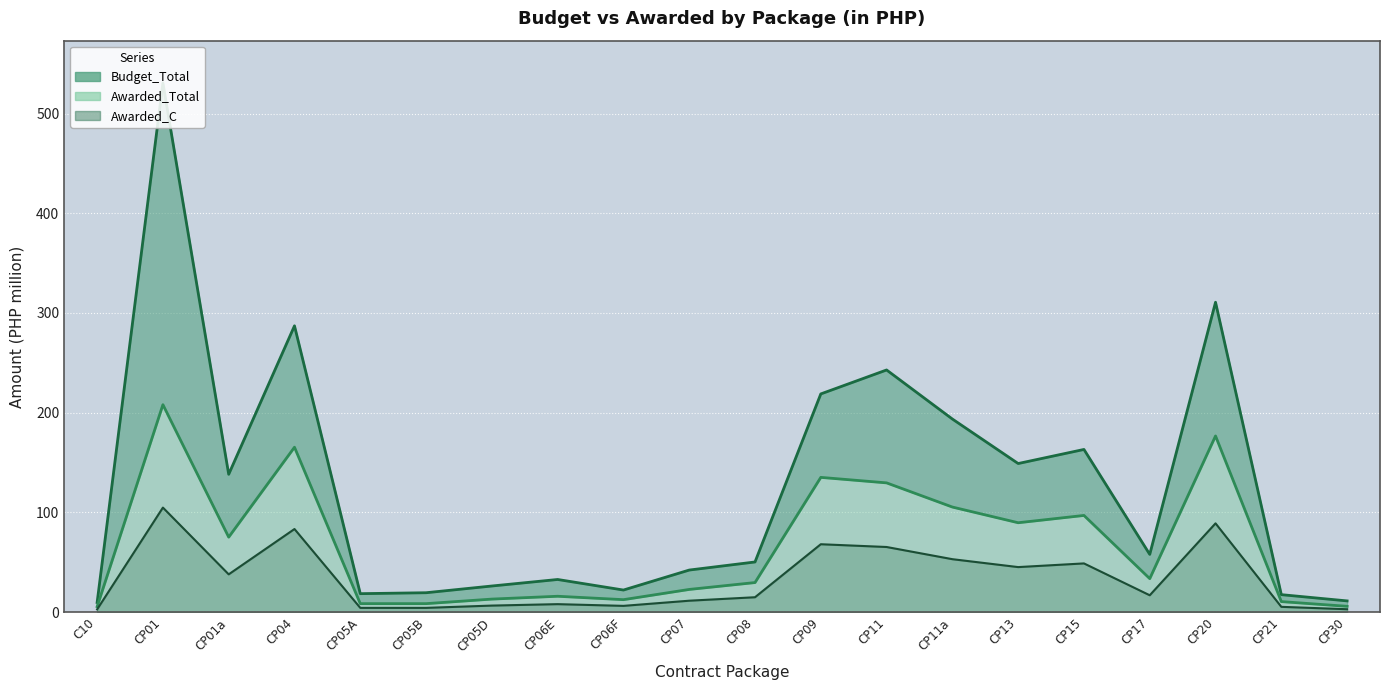

What is the average value of the Awarded Line series?

67.5